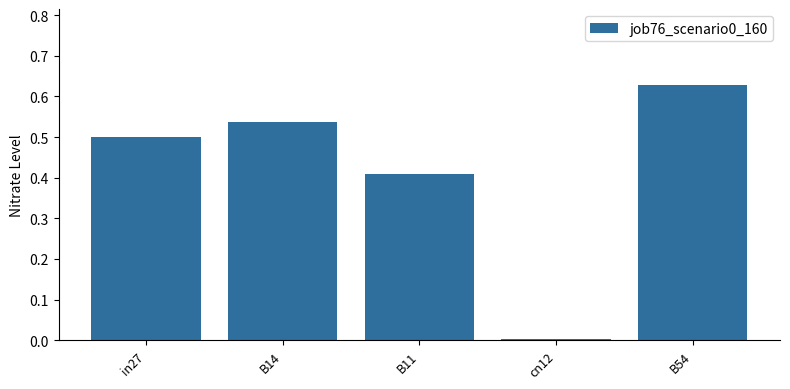

What is the sum of the values at B14 and in27?

1.0